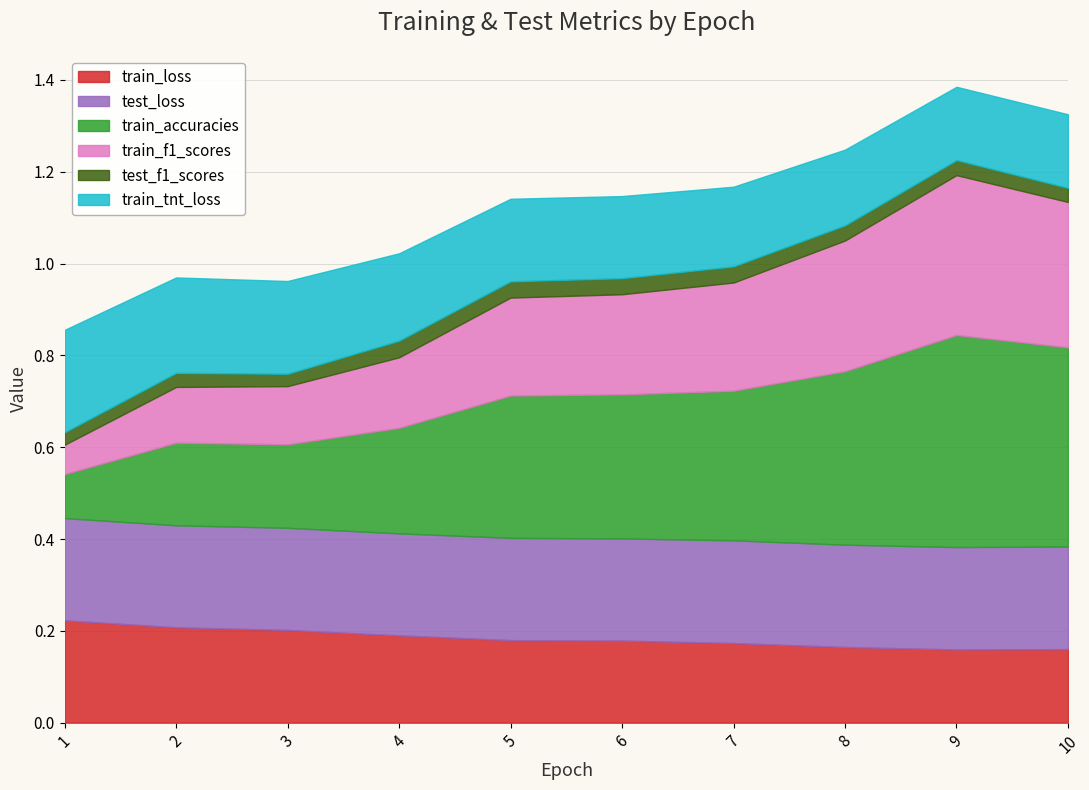

Does the chart display data point markers on the line(s)?

No